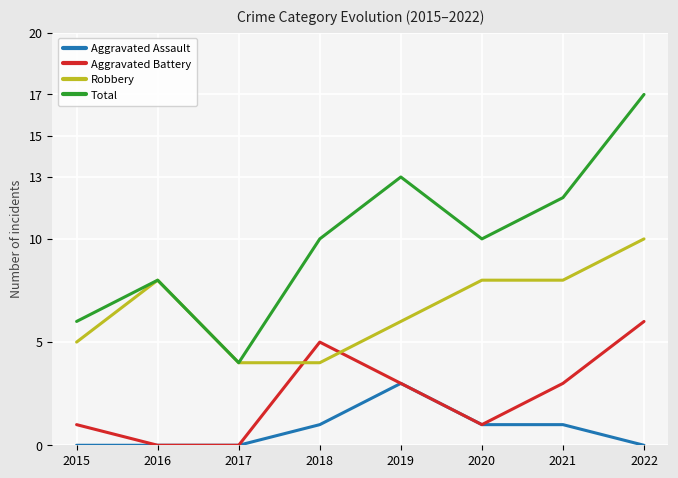

After their last crossing, which series has the higher values: Robbery or Aggravated Battery?

Robbery